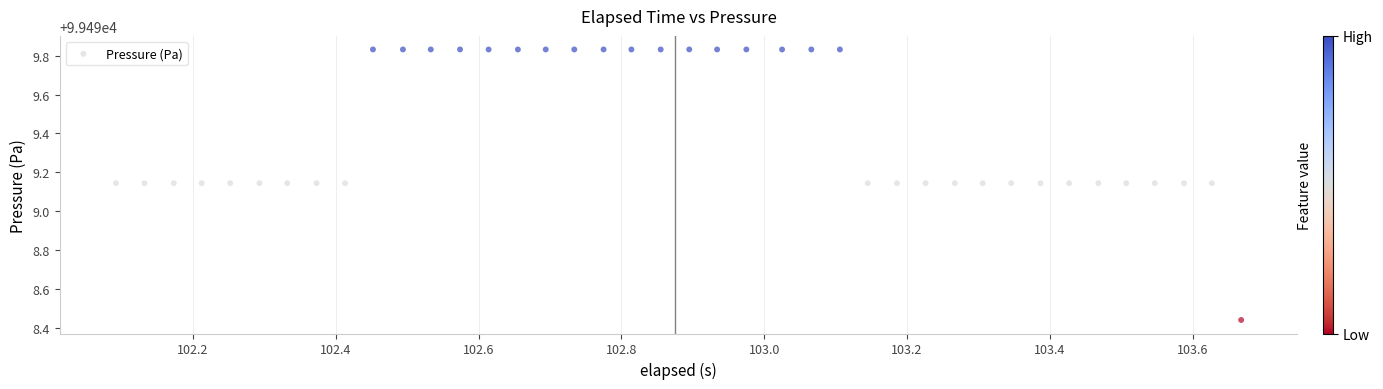

What is the range of Y values (max minus min)?

1.4